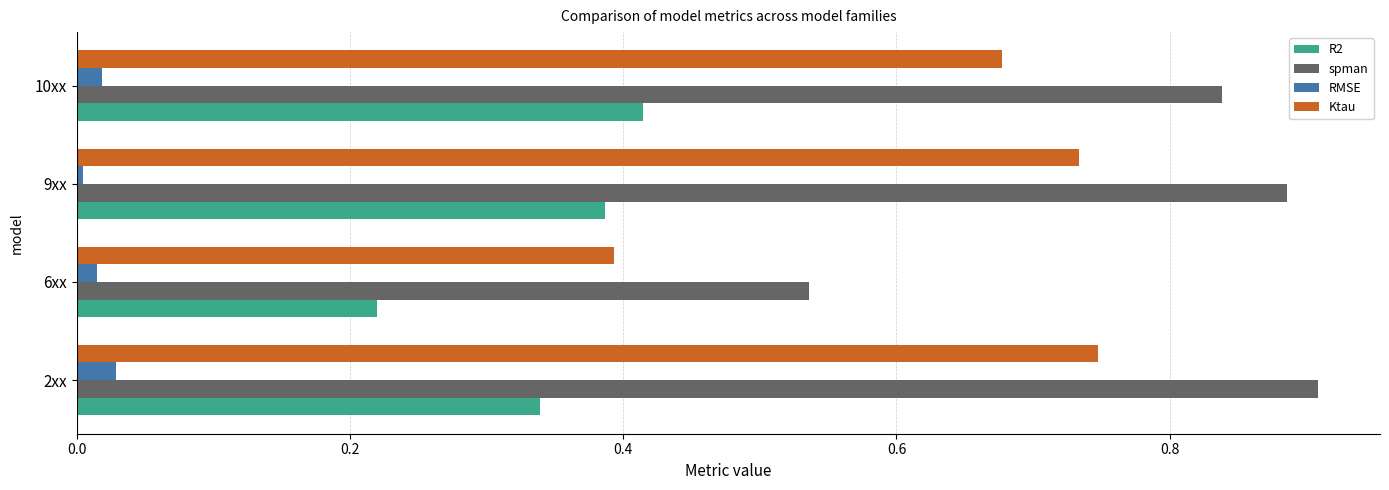

Is it true that spman equals 1.3 at 2xx?

False